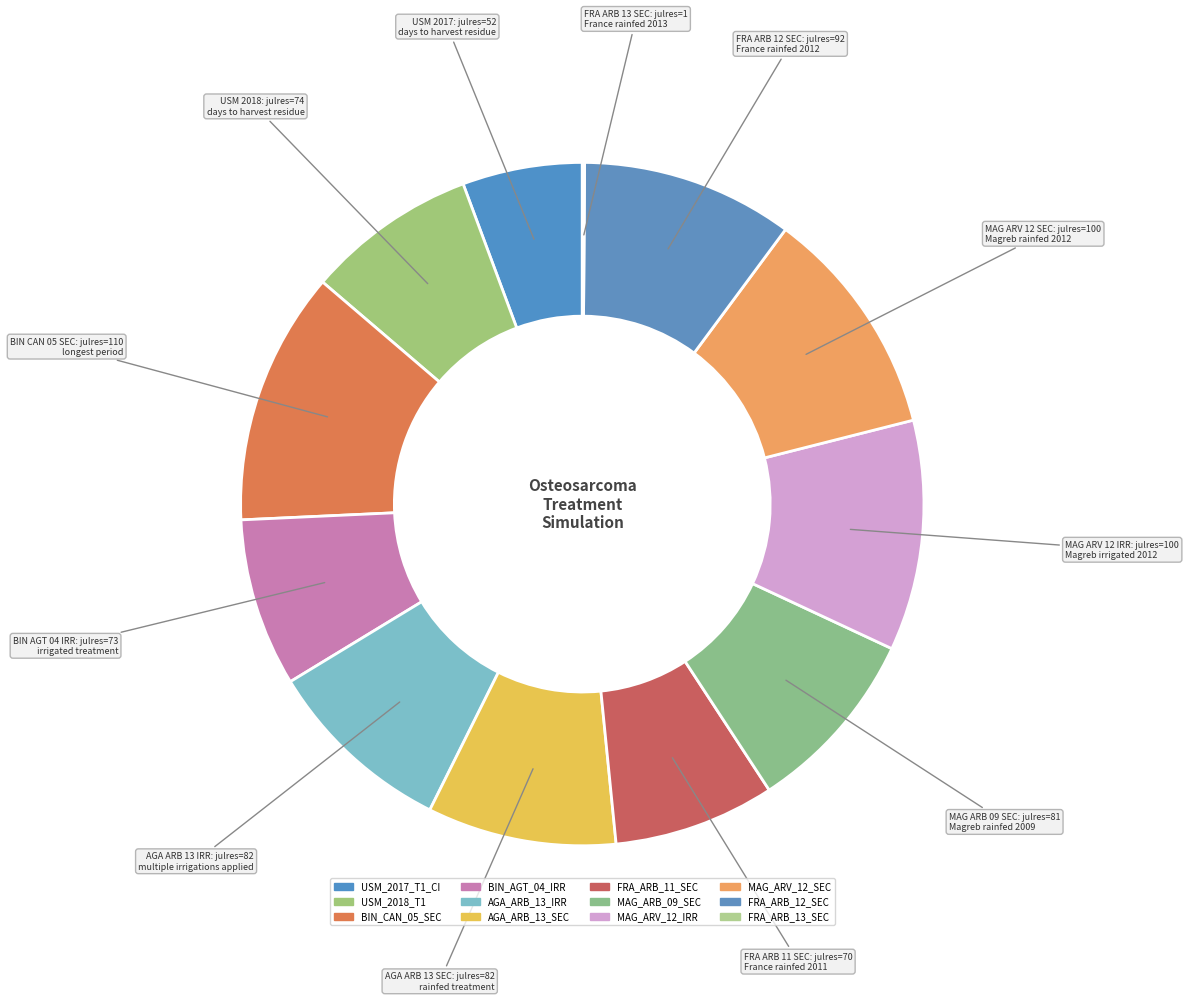

To the nearest percent, what is the difference between the FRA_ARB_11_SEC and BIN_CAN_05_SEC slice percentages?

4%